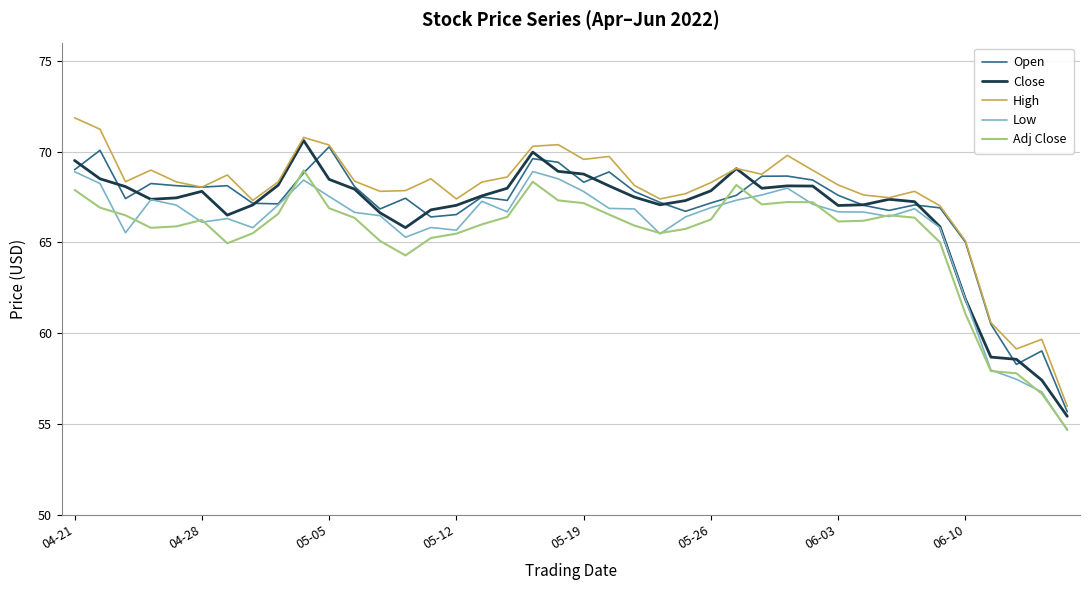

True or false: Close and Adj Close intersect in this chart.

False